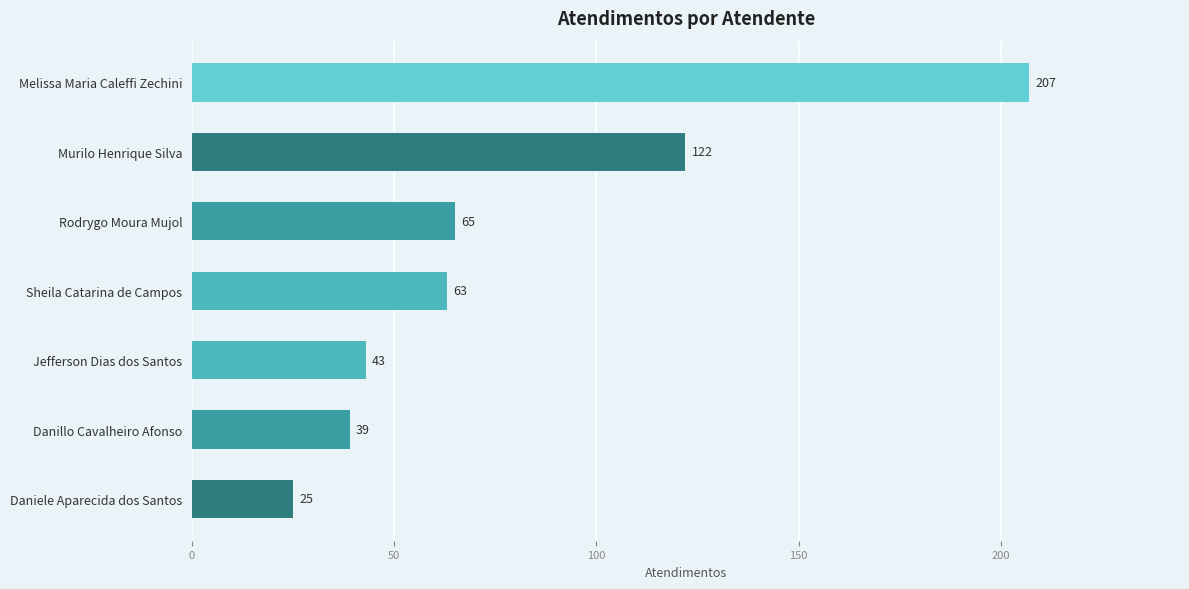

Rank the categories by value from lowest to highest.

Daniele Aparecida dos Santos, Danillo Cavalheiro Afonso, Jefferson Dias dos Santos, Sheila Catarina de Campos, Rodrygo Moura Mujol, Murilo Henrique Silva, Melissa Maria Caleffi Zechini